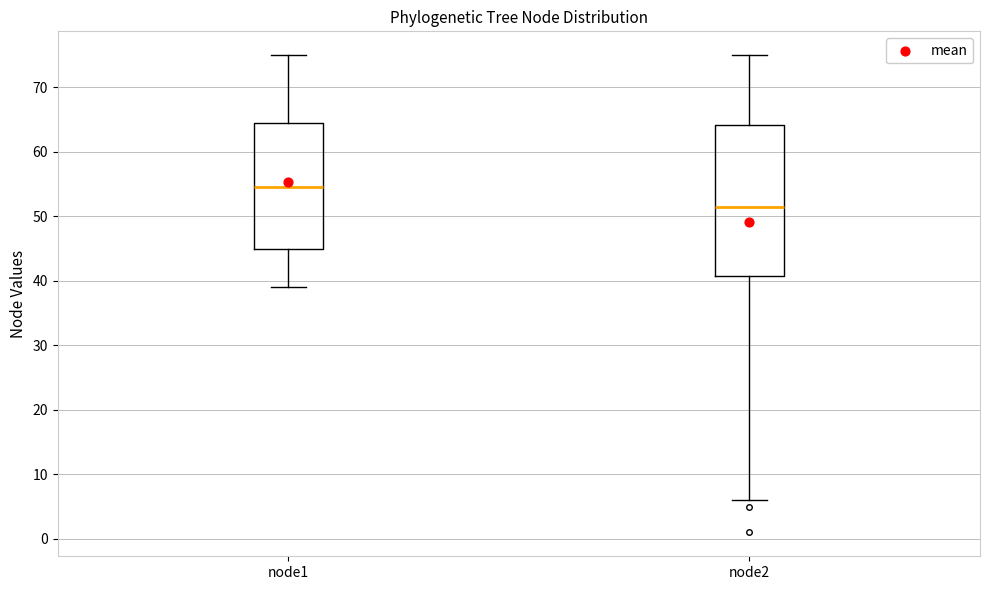

Which box is the tallest, from its lower edge to its upper edge?

node2